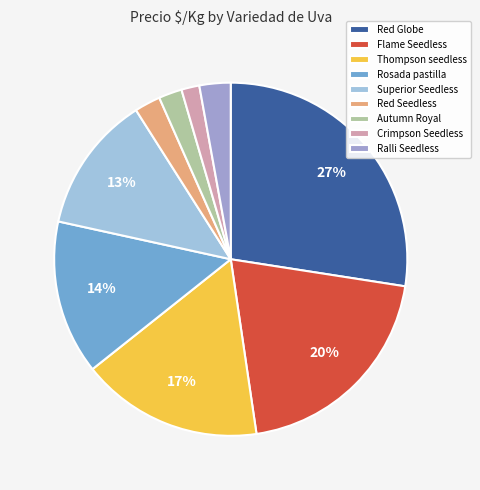

Which category has the smallest portion of the pie?

Crimpson Seedless